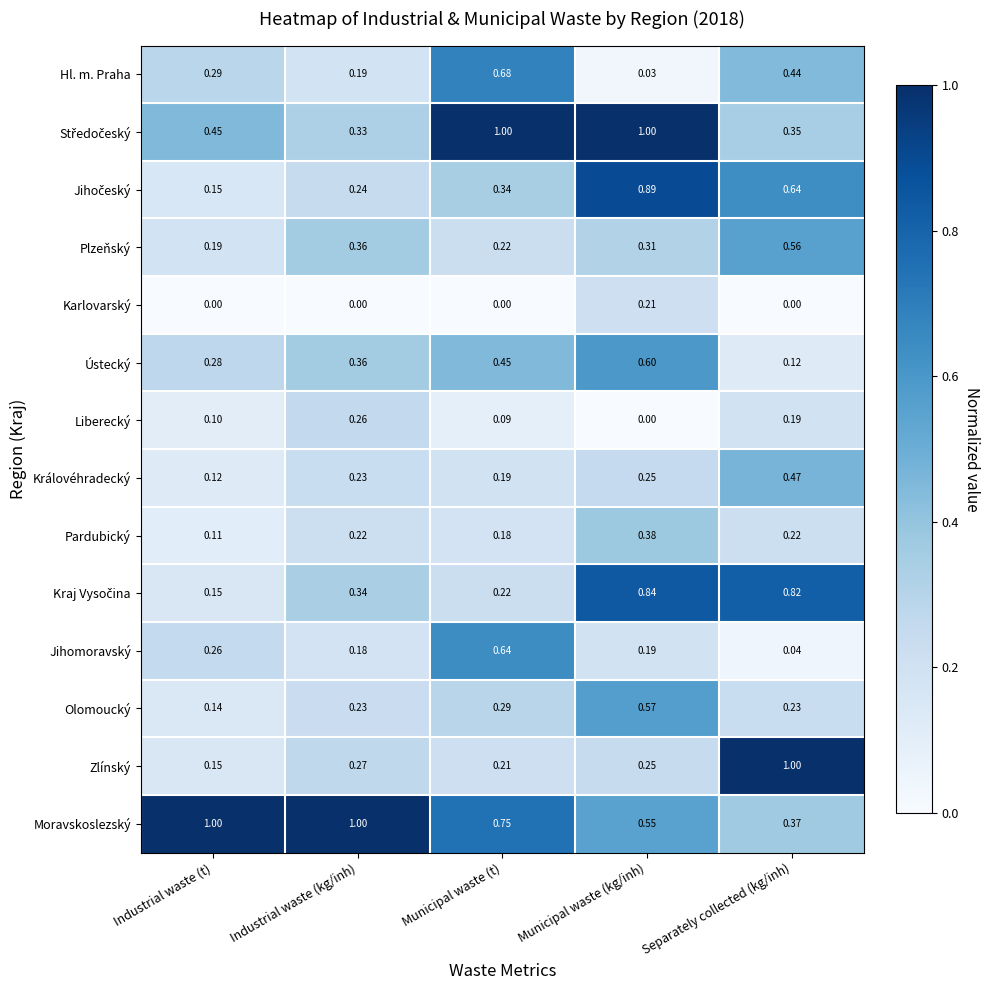

List the labels in order of Plzeňský value, smallest first.

Industrial waste (t), Municipal waste (t), Municipal waste (kg/inh), Industrial waste (kg/inh), Separately collected (kg/inh)